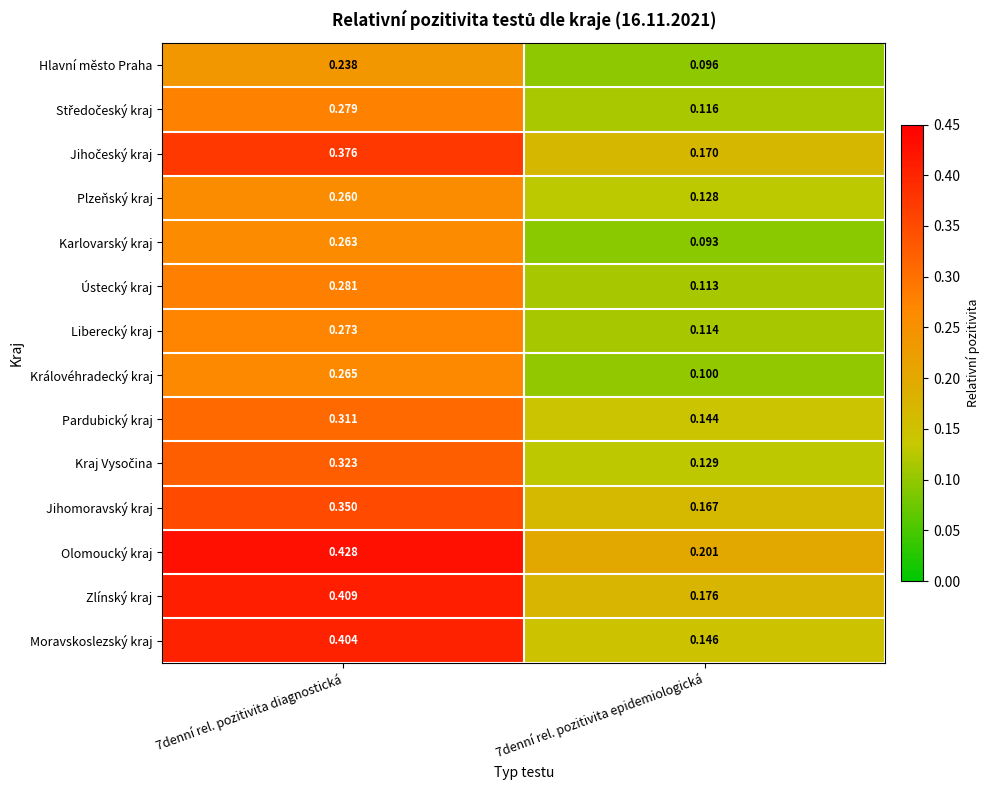

Between 7denní rel. pozitivita diagnostická and 7denní rel. pozitivita epidemiologická, which series saw the biggest shift?

Moravskoslezský kraj